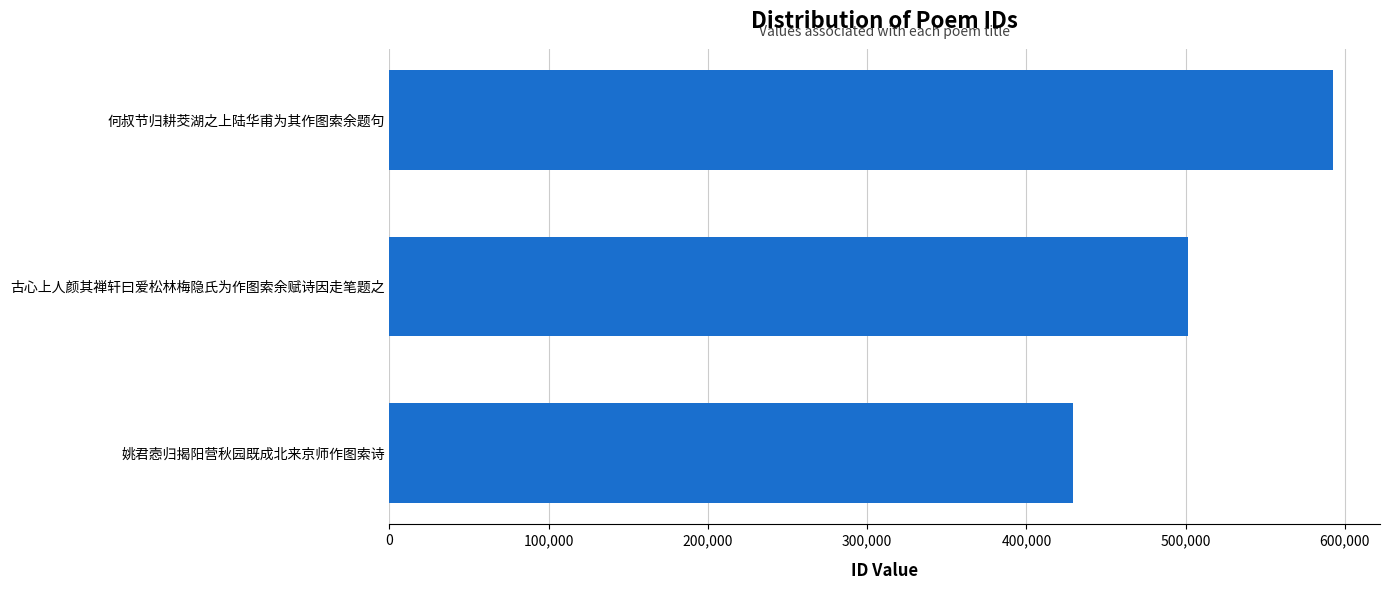

How many values are between 429357 and 592422?

3